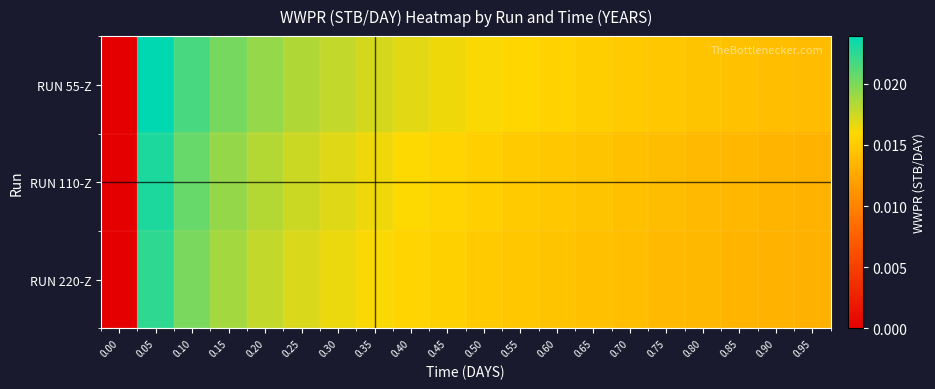

At which category is the sum across all series the highest?

0.05